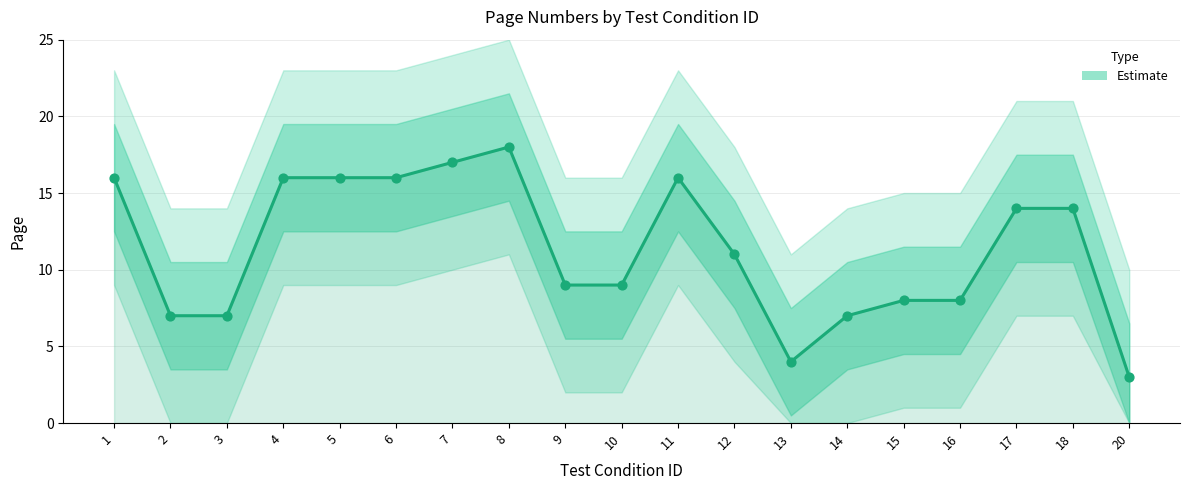

Approximately how many times larger is the value at 9 compared to 20?

3.0